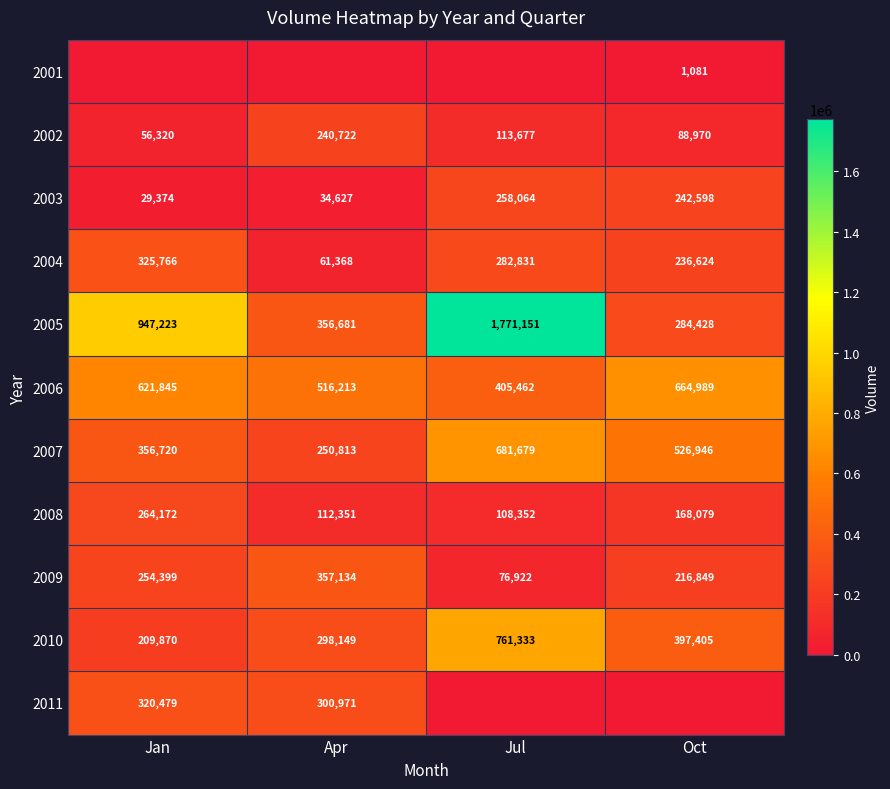

The 2008 series shows 108352 at Jul. True or false?

True